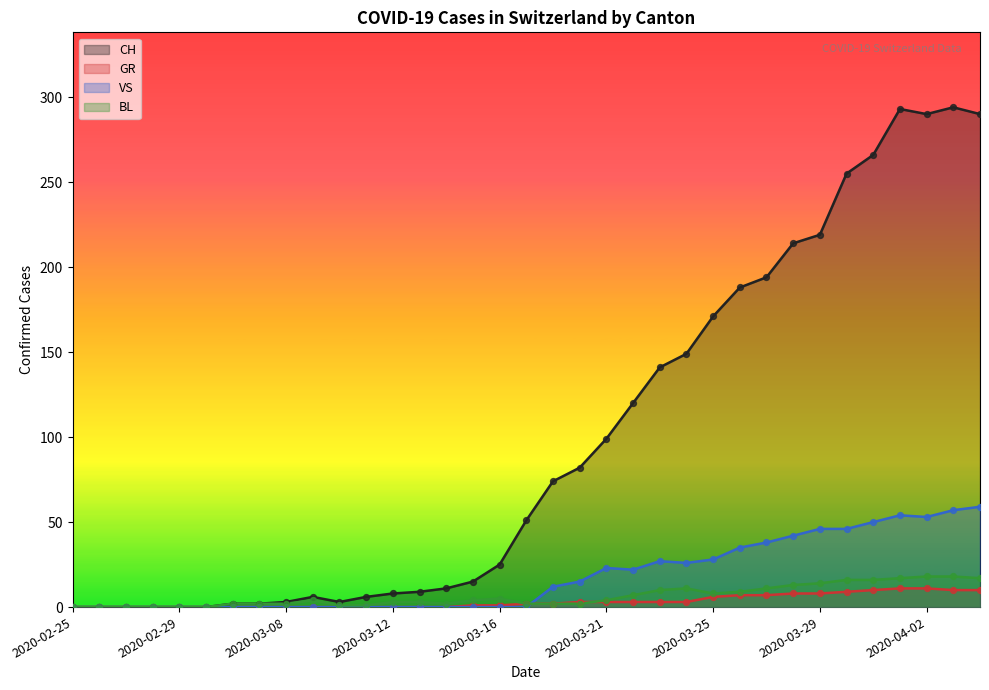

What are all the series names shown in the legend?

CH, GR, VS, BL